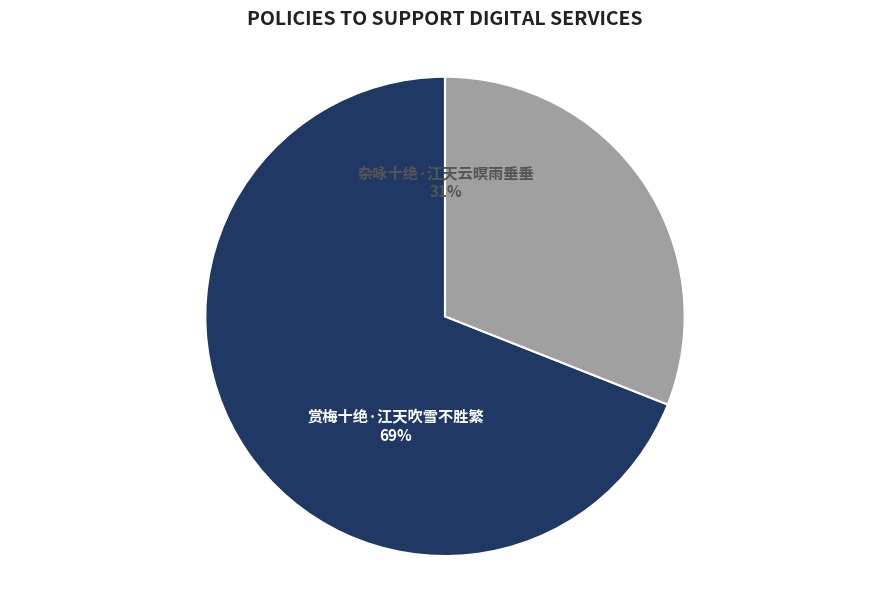

Count the number of slices in the pie.

2